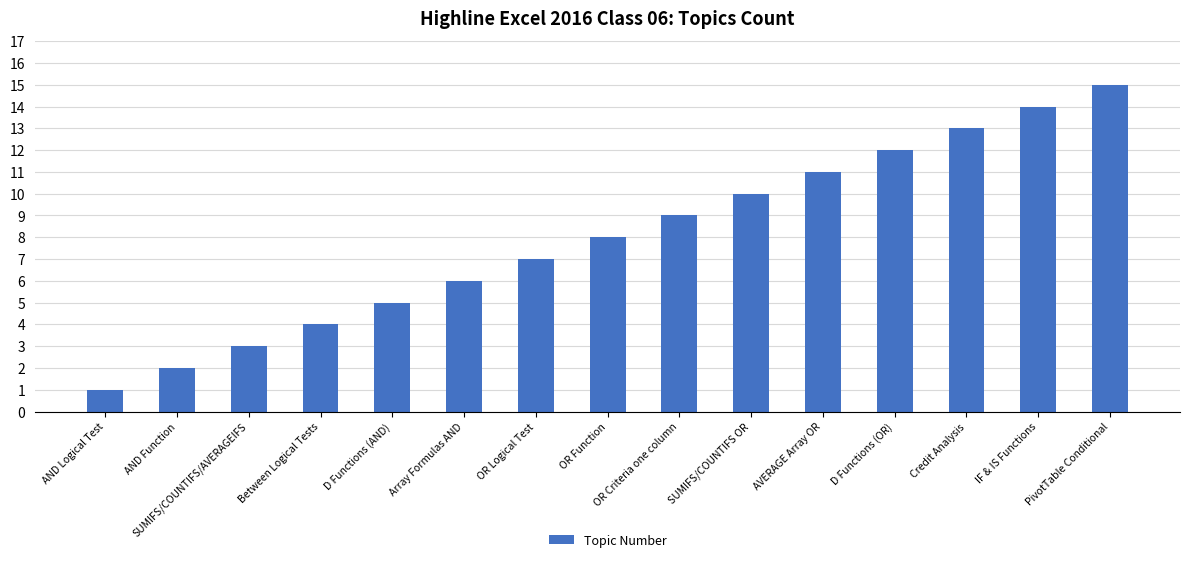

What is the sum of the values at AND Function and OR Function?

10